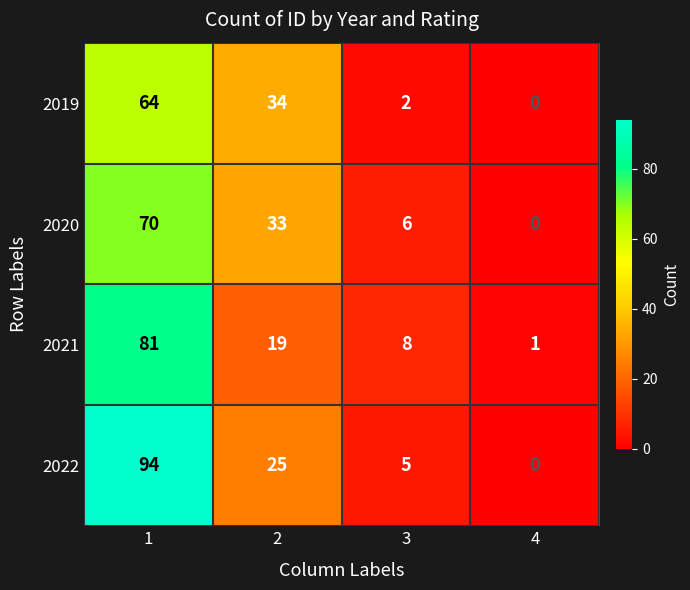

True or false: 2019 has a value of 23 at 2.

False